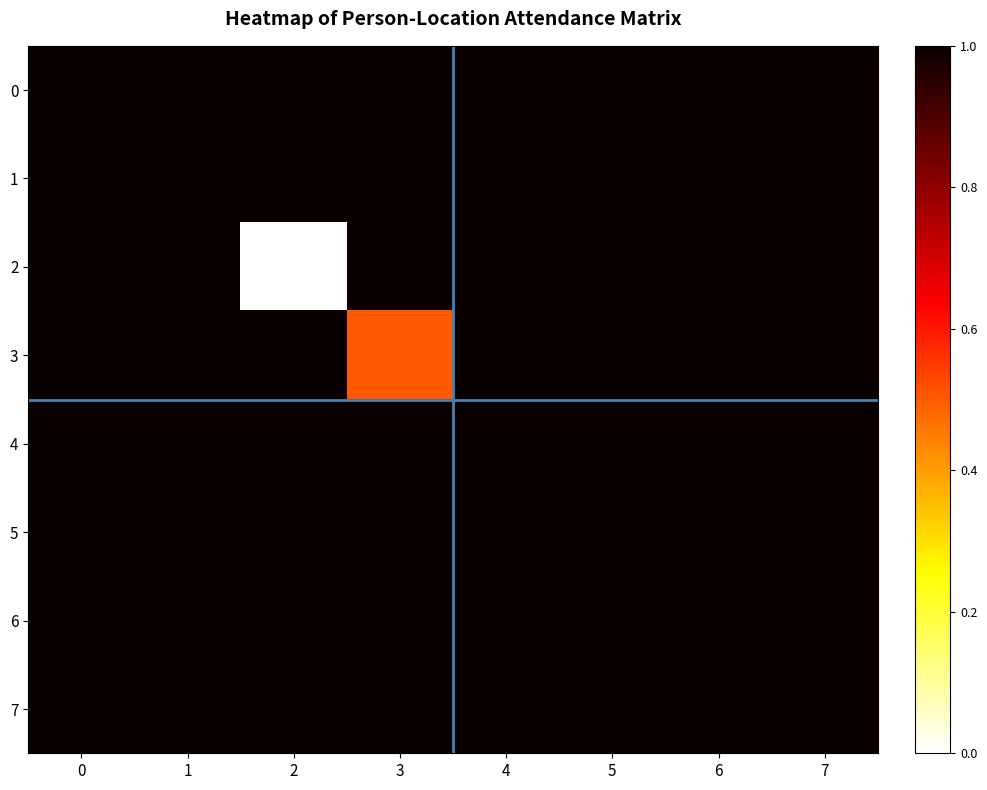

Between 2 and 1, which is larger?

2